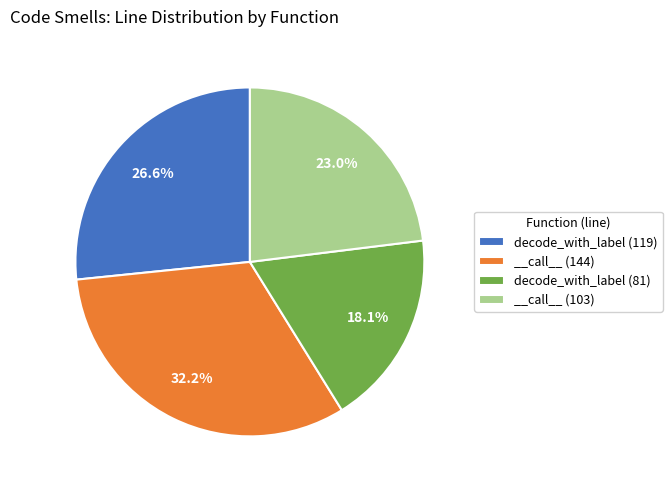

What is the largest slice in the pie chart?

__call__ (144)